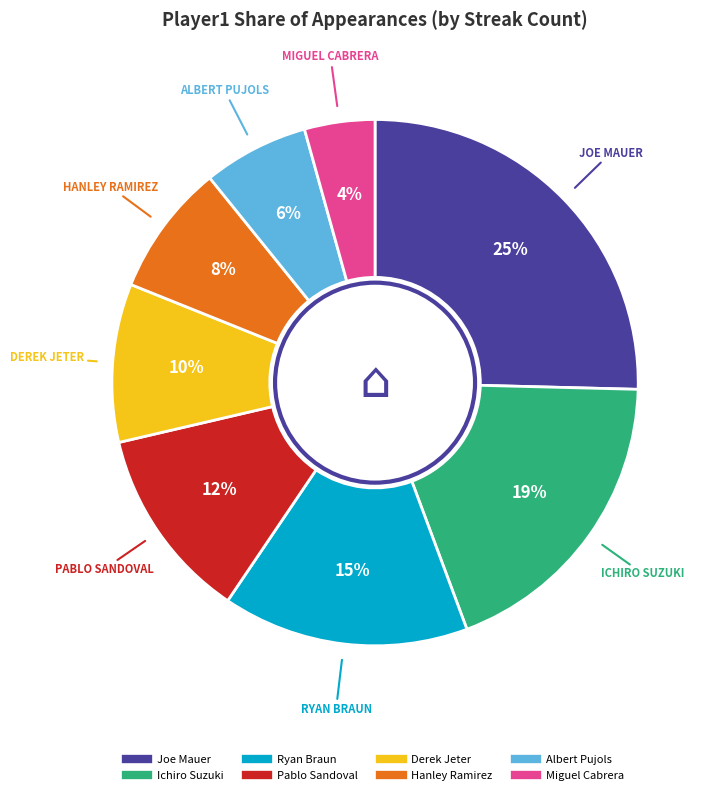

Between Derek Jeter and Hanley Ramirez, which is larger?

Derek Jeter